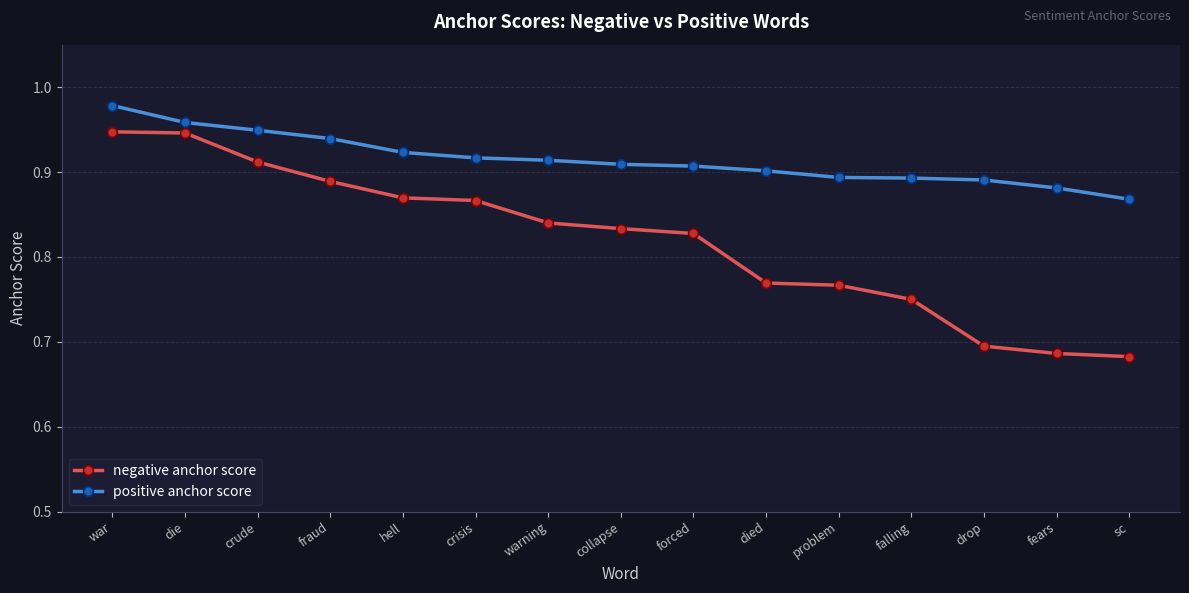

Which category has the highest value in the positive anchor score series?

war